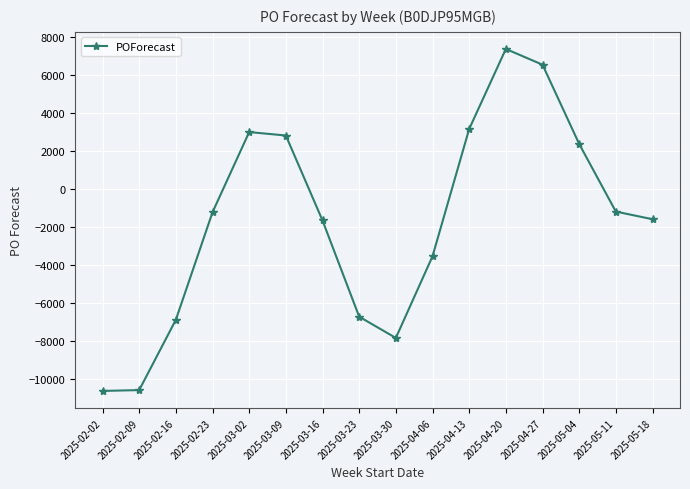

What is the difference between the second highest and second lowest values?

17126